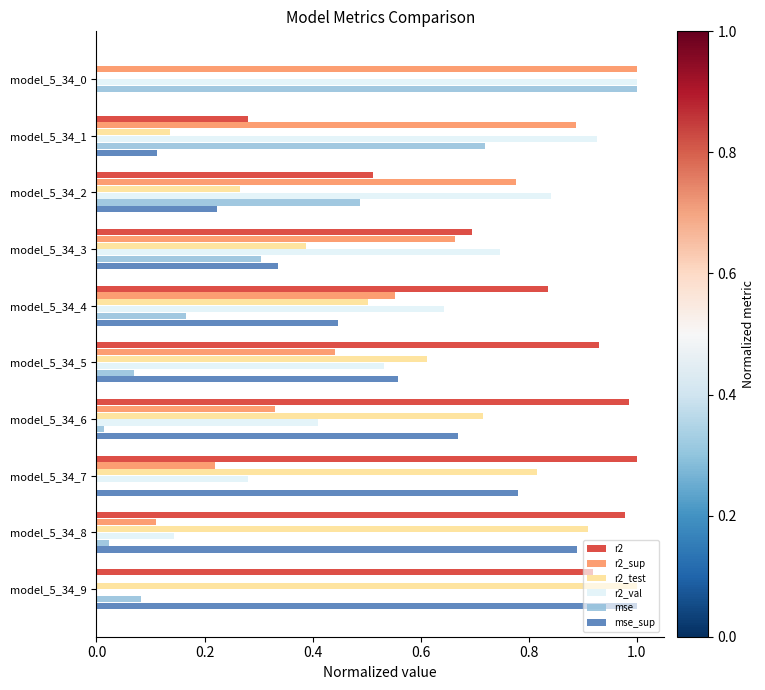

Which category has the highest value in the mse_sup series?

model_5_34_9